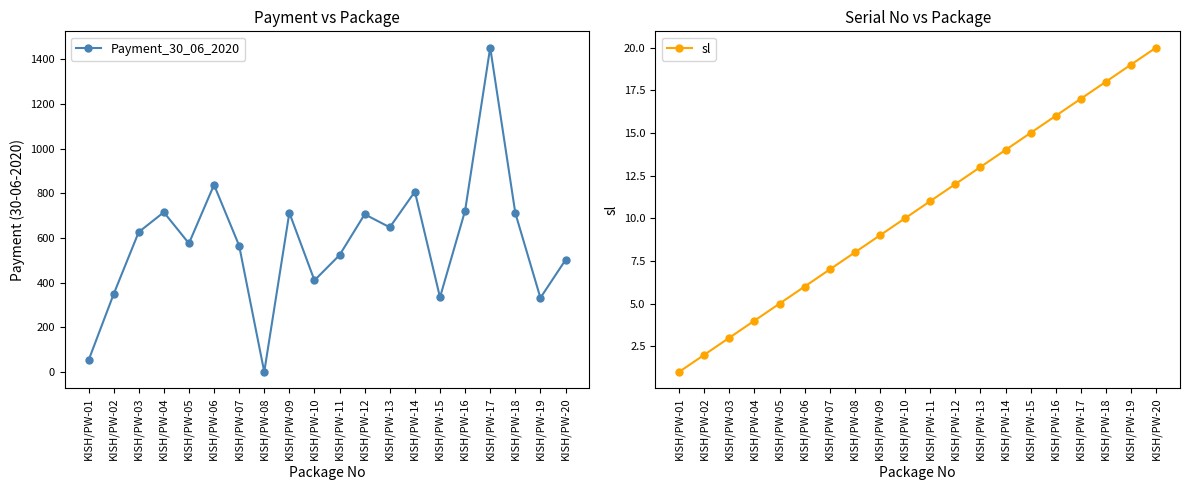

Which has a higher value, KISH/PW-13 or KISH/PW-11?

KISH/PW-13